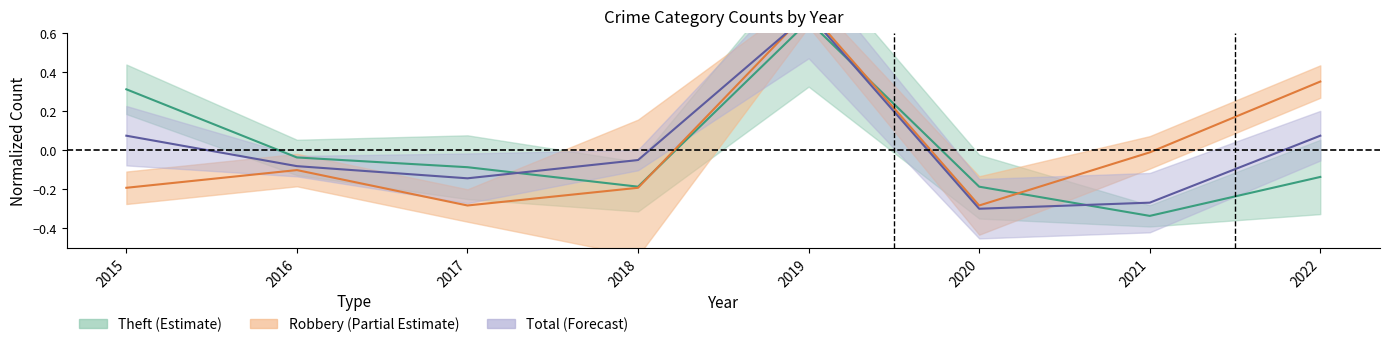

How many lines are shown in the chart?

3